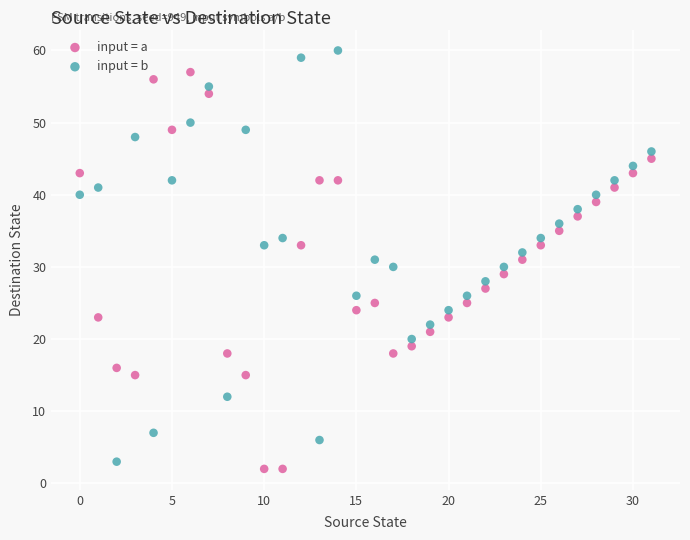

Across all data points, what is the range of Y values (max minus min)?

58